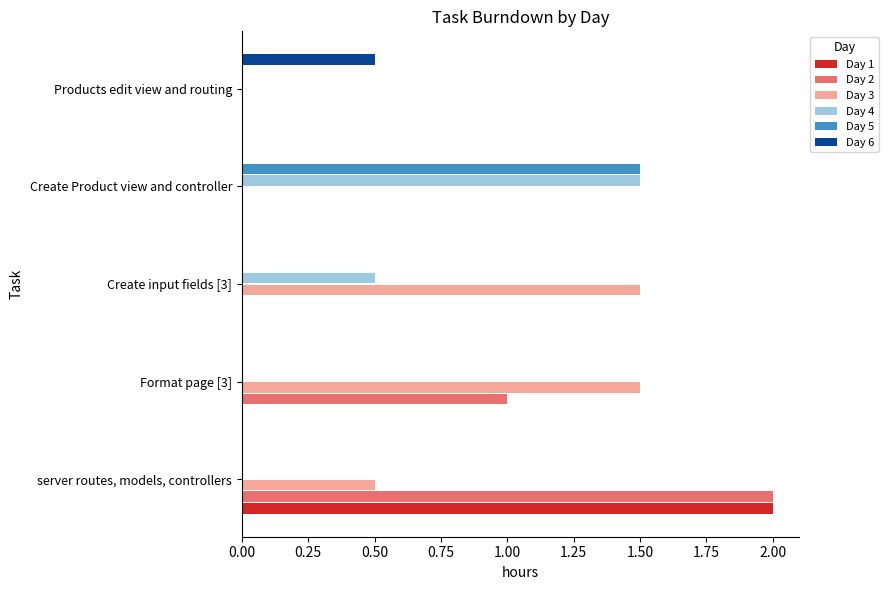

Is it true that Day 6 equals 0.0 at Create input fields [3]?

True